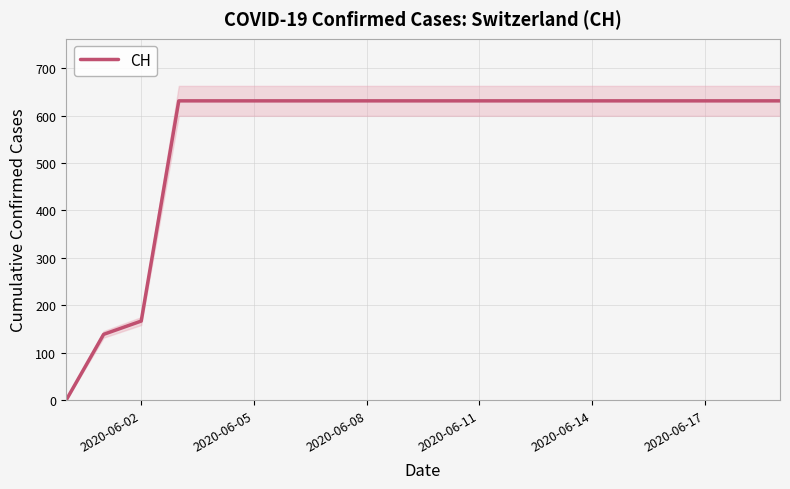

The value at 15 is 898. True or false?

False